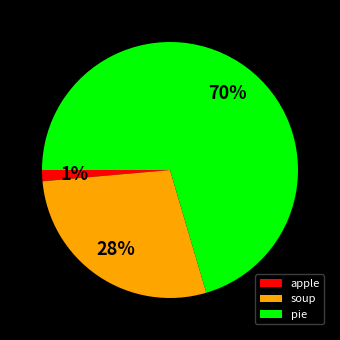

What percentage is the soup slice, to the nearest percent?

28%